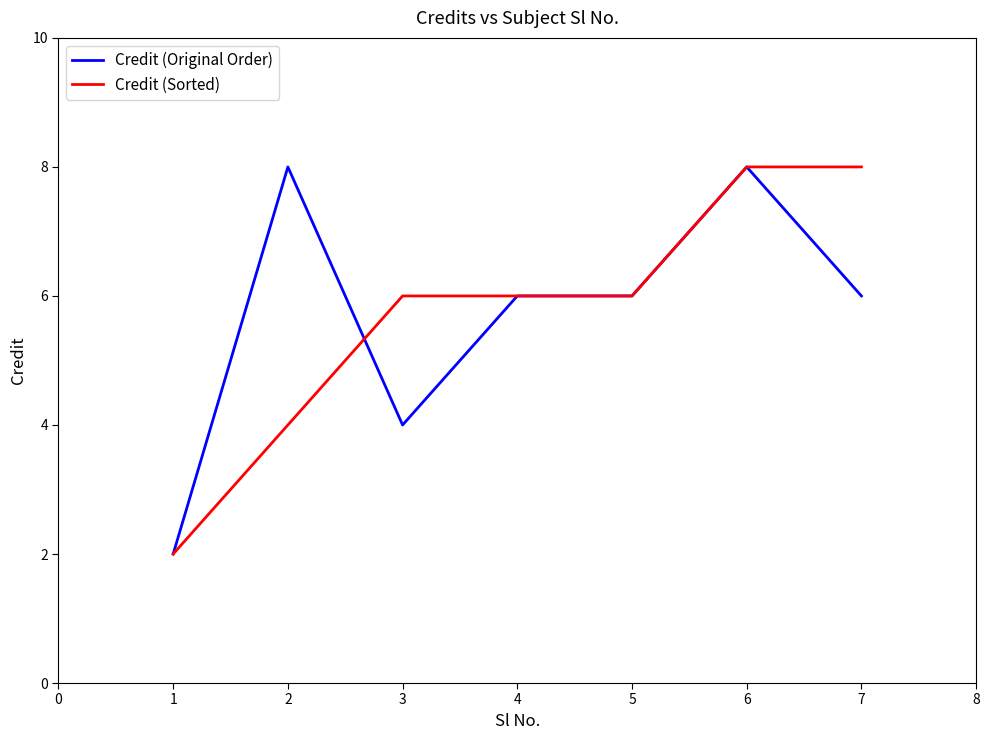

Read the Credit (Original Order) value at 7.

6